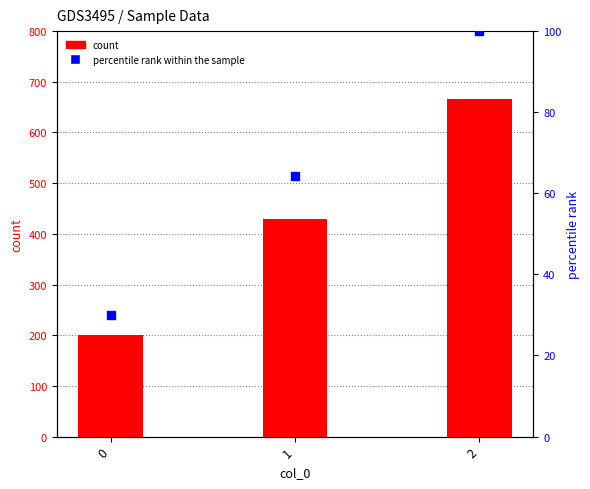

Which series reaches the maximum Y coordinate?

count